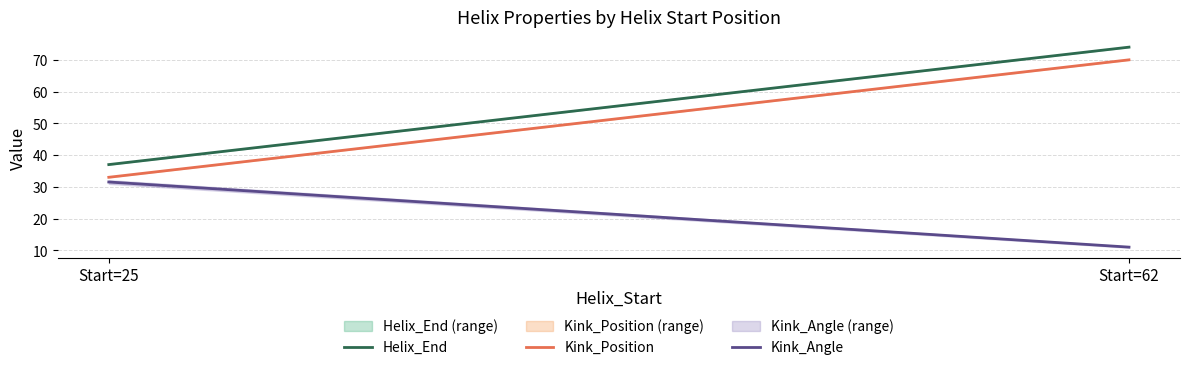

The value of Kink_Angle at Start=62 is 6.0. True or false?

False